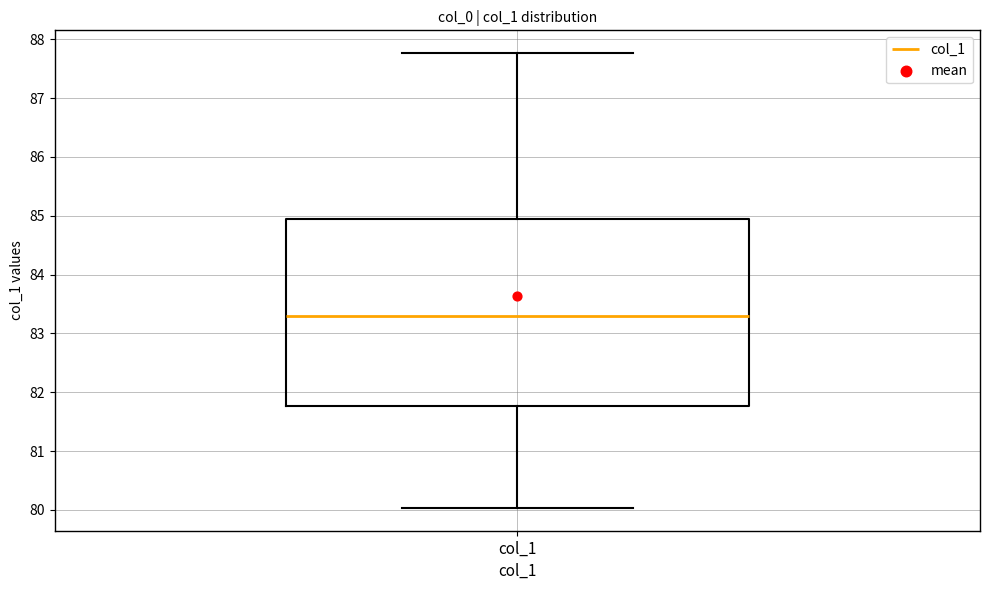

Where is the lower edge of the box for col_1 on the y-axis? The values are not printed on the chart, so give them approximately, as read against the axis.

81.8